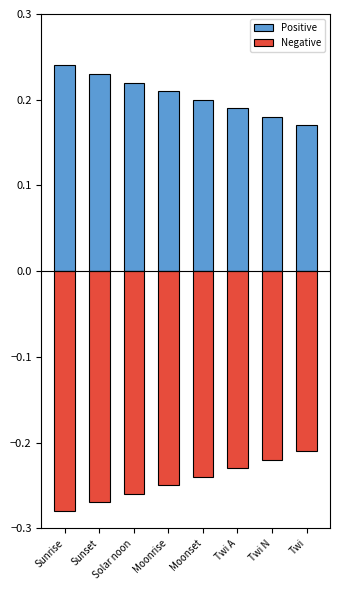

True or false: Negative has a value of -0.4 at Twi.

False